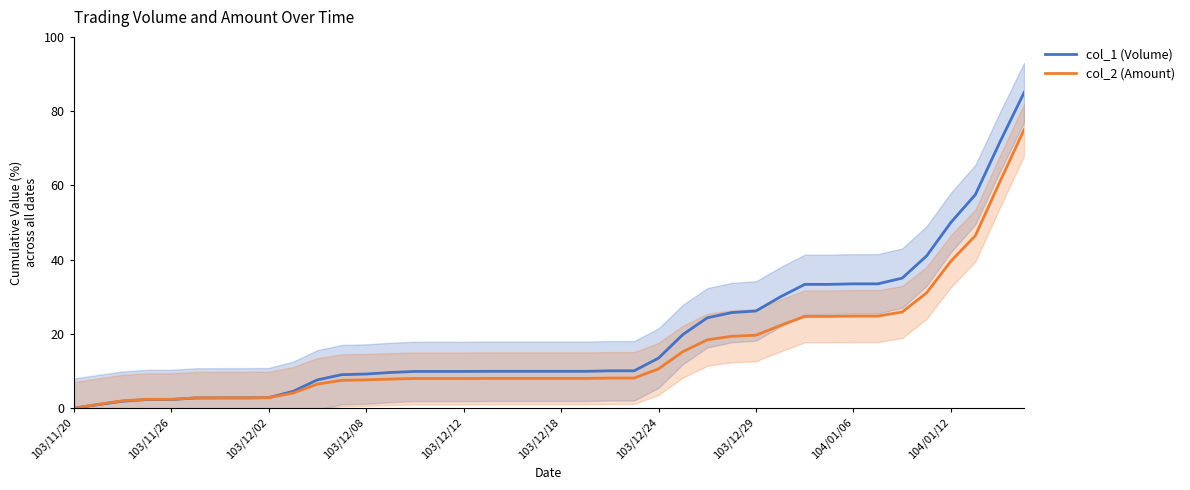

True or false: col_2 (Amount) has a value of -39.8 at 103/11/20.

False